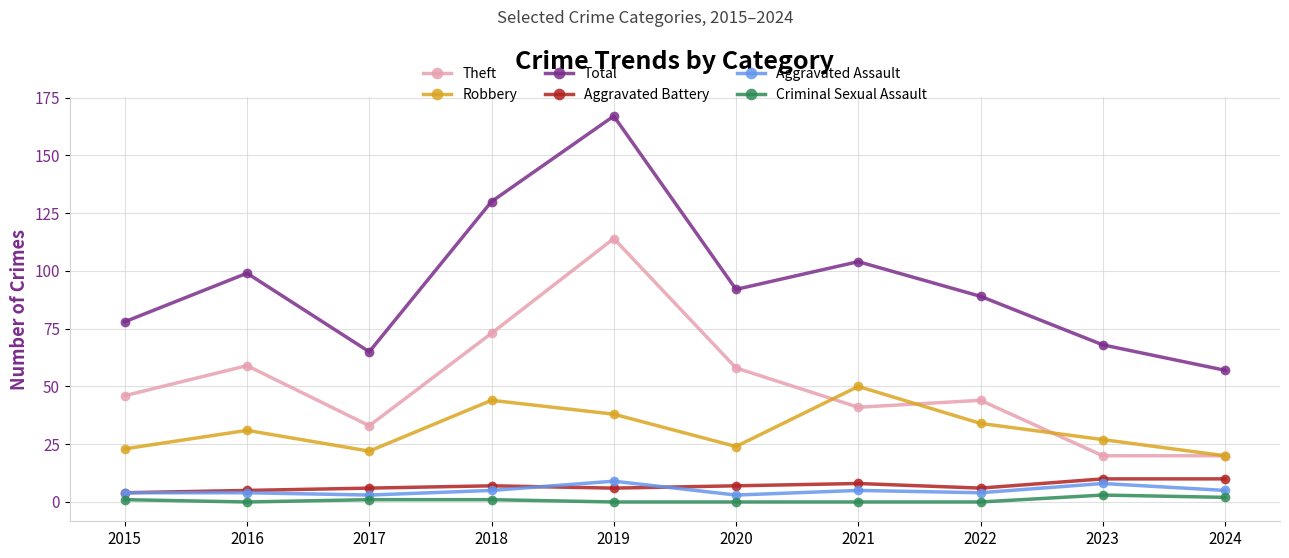

At how many categories does at least one series exceed 146?

1